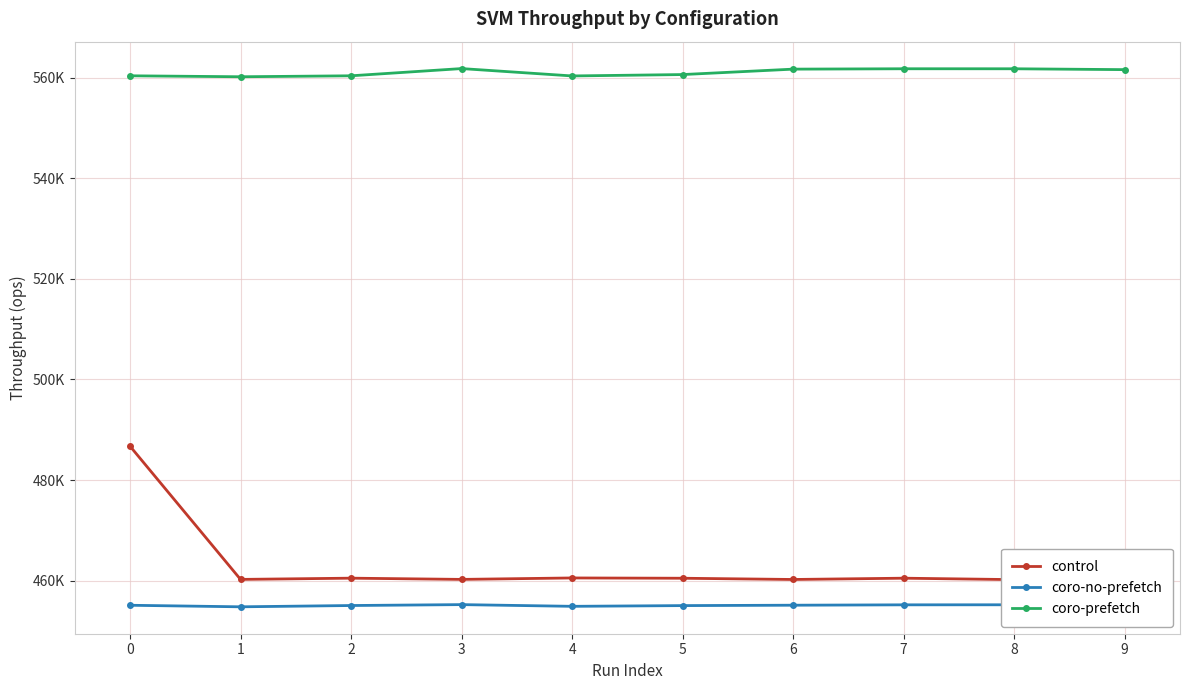

The coro-no-prefetch series shows 769836 at 0. True or false?

False